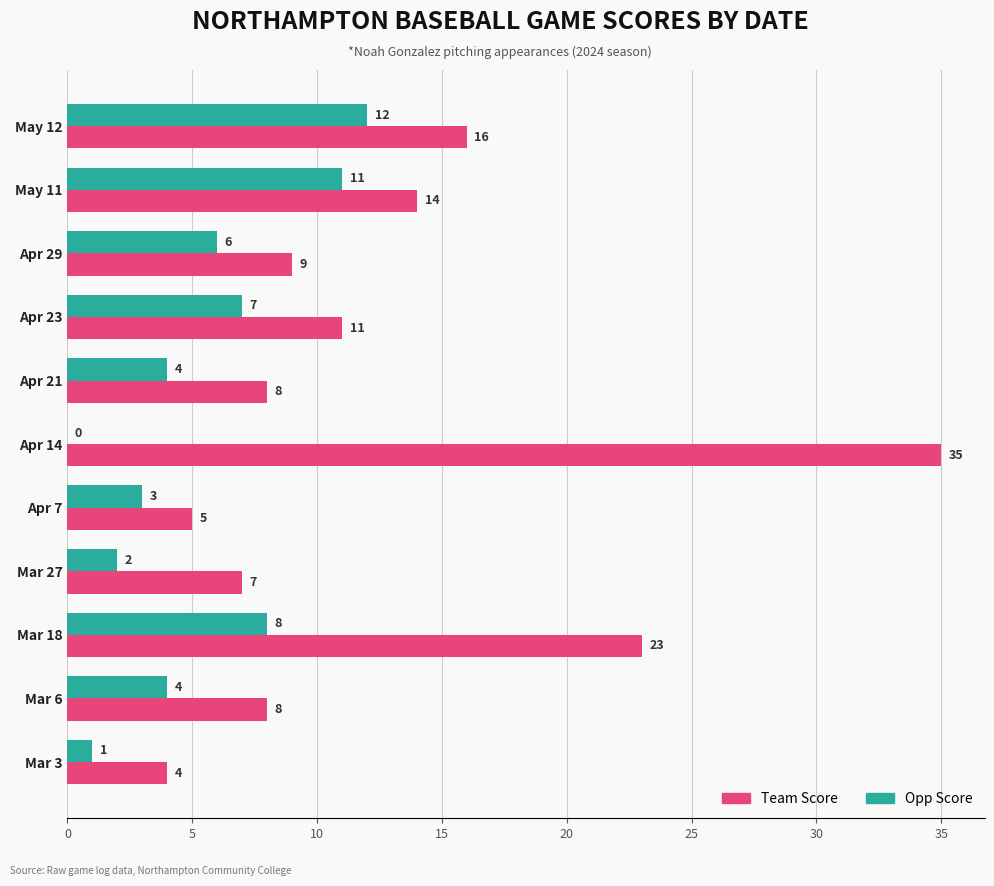

Which series has the largest total across all categories?

Team Score